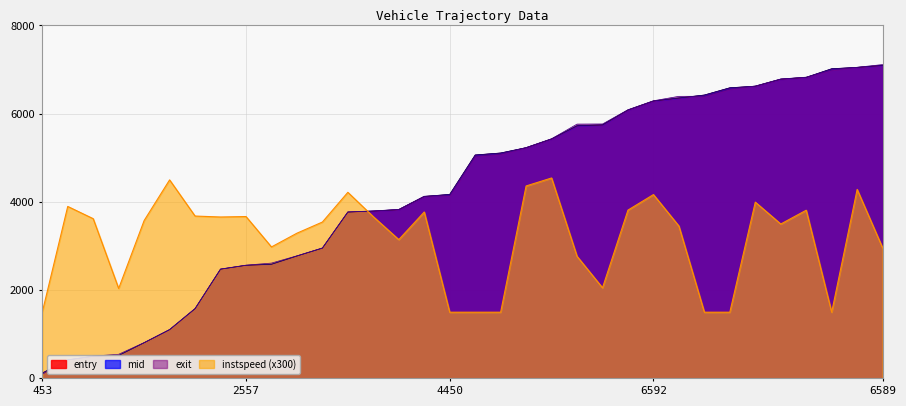

Which series has the largest total across all categories?

exit